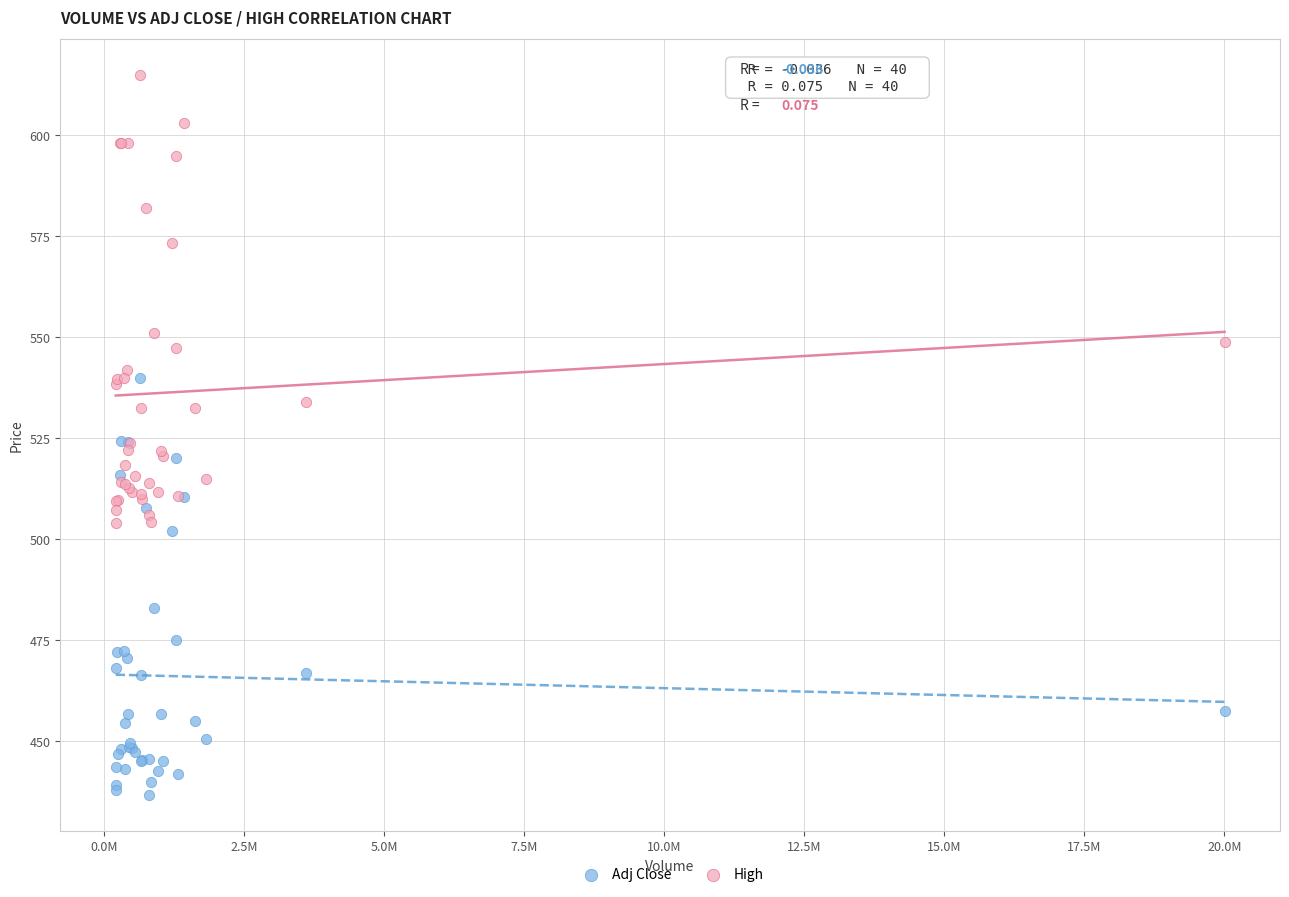

In the Adj Close series, what Y value is closest to 488?

483.1